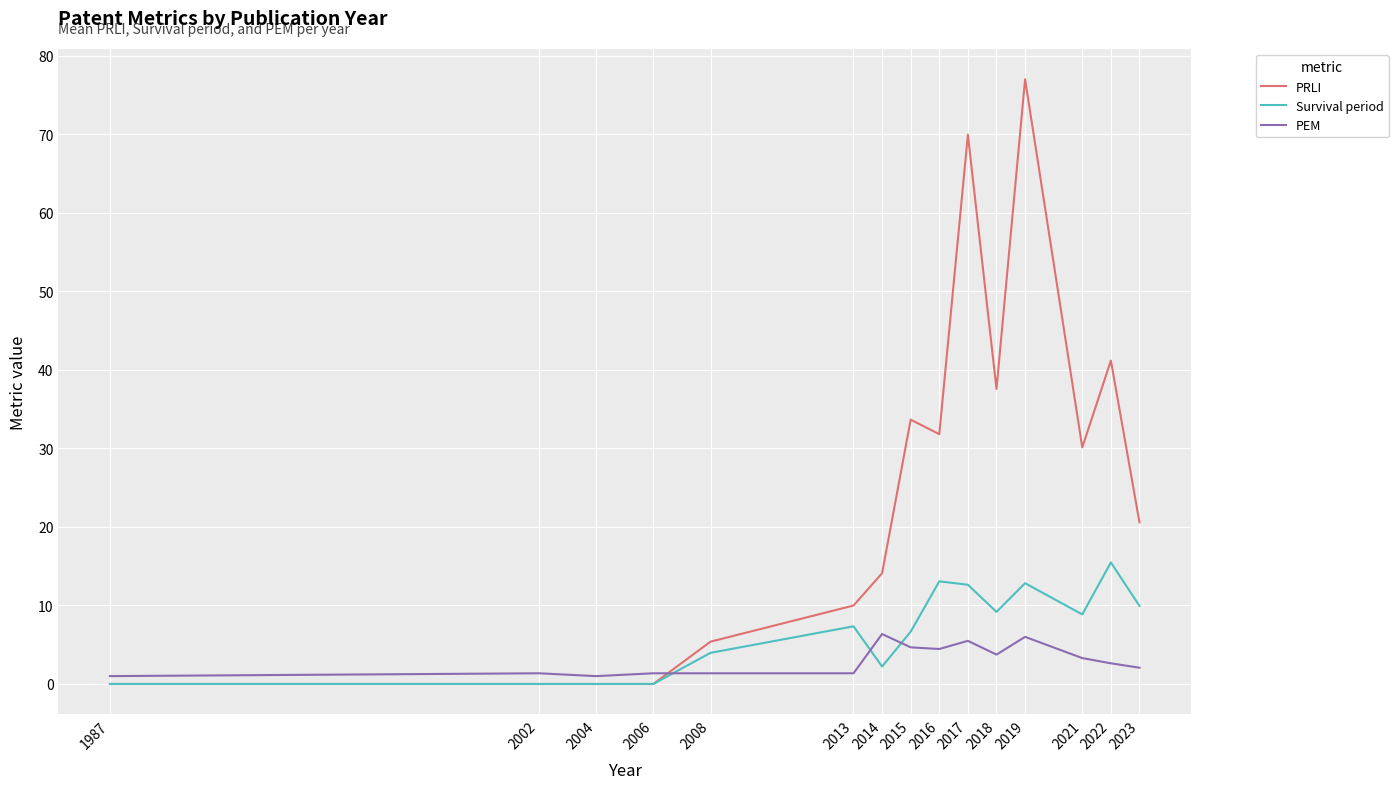

What is the sum of all PRLI values?

371.4